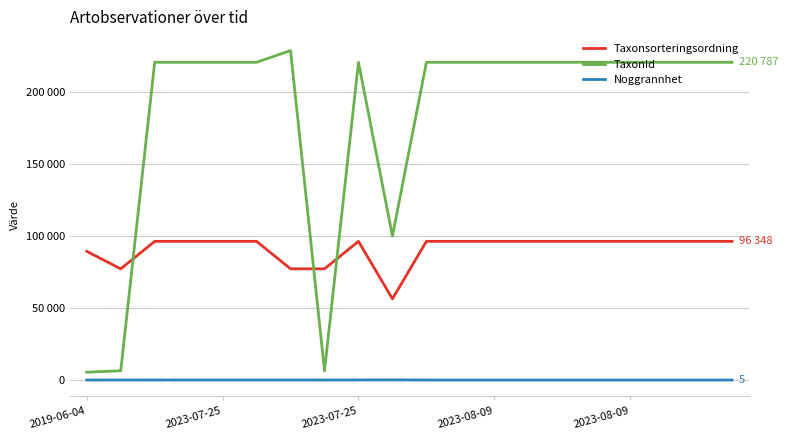

Is this an area chart (filled region under the line)?

No